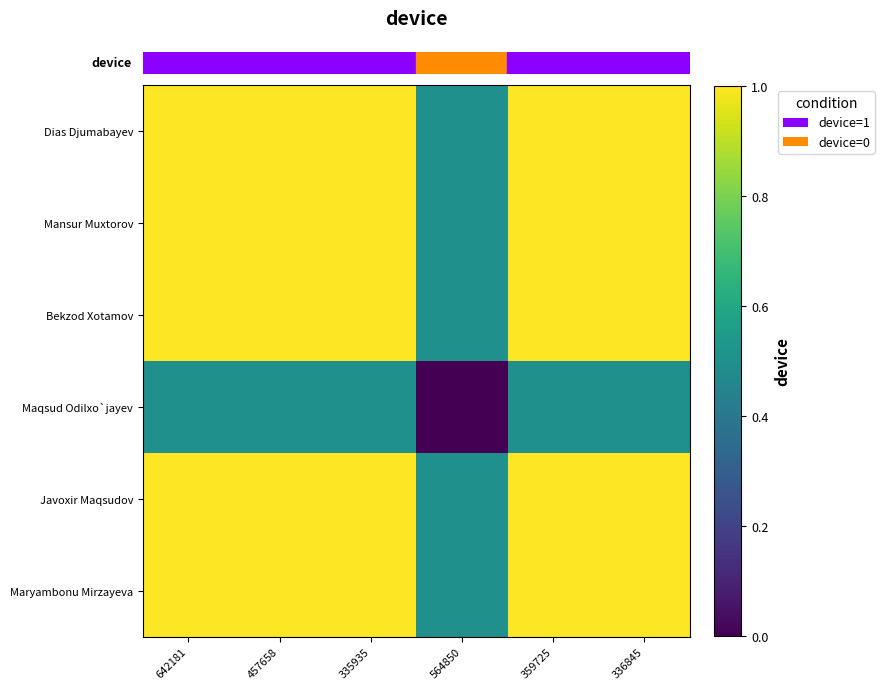

Which label corresponds to the smallest value in the chart?

564850